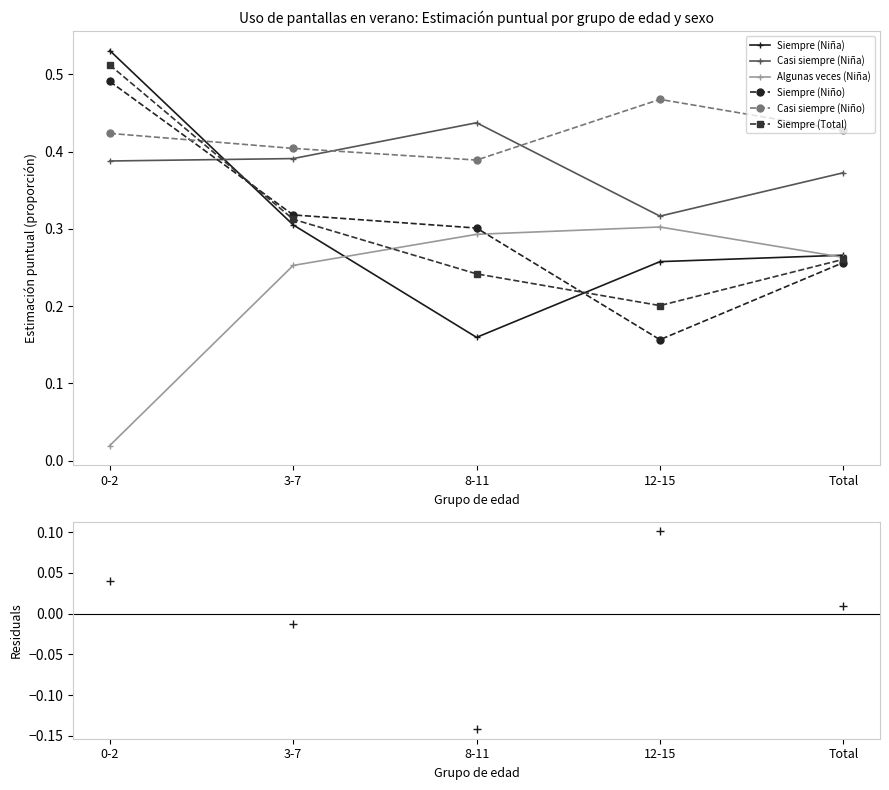

Between which two adjacent categories do Casi siempre (Niño) and Siempre (Niño) first intersect?

0-2 and 3-7